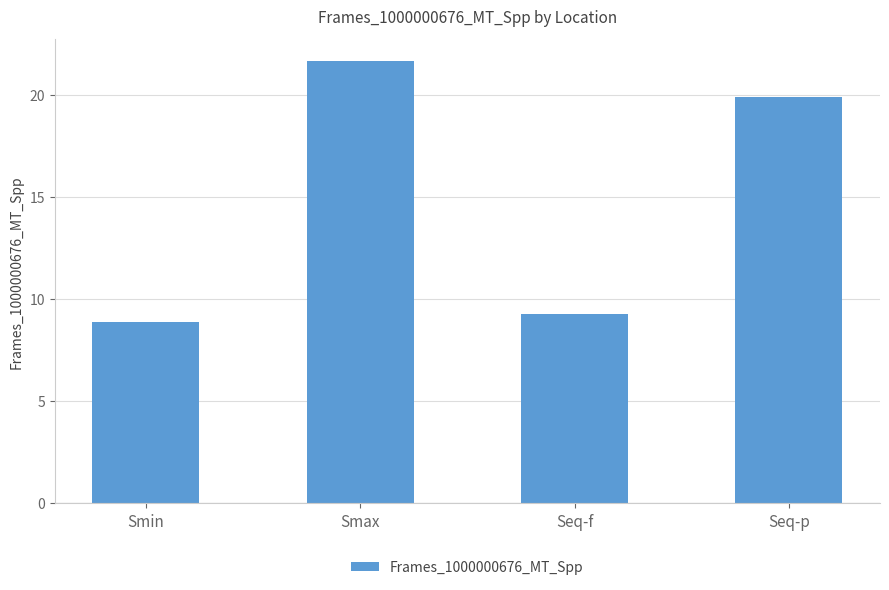

Rank the categories by value from lowest to highest.

Smin, Seq-f, Seq-p, Smax